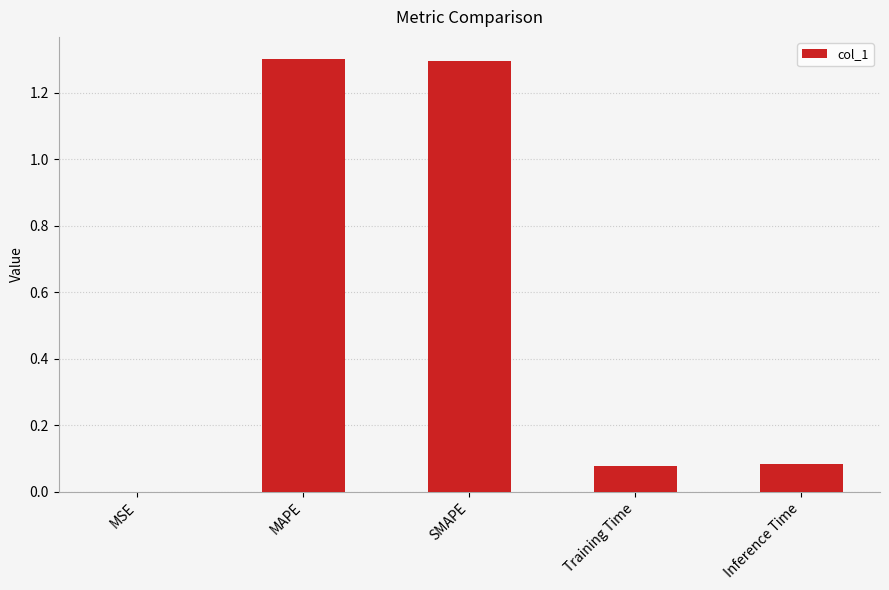

What is the maximum value shown in the chart?

1.3